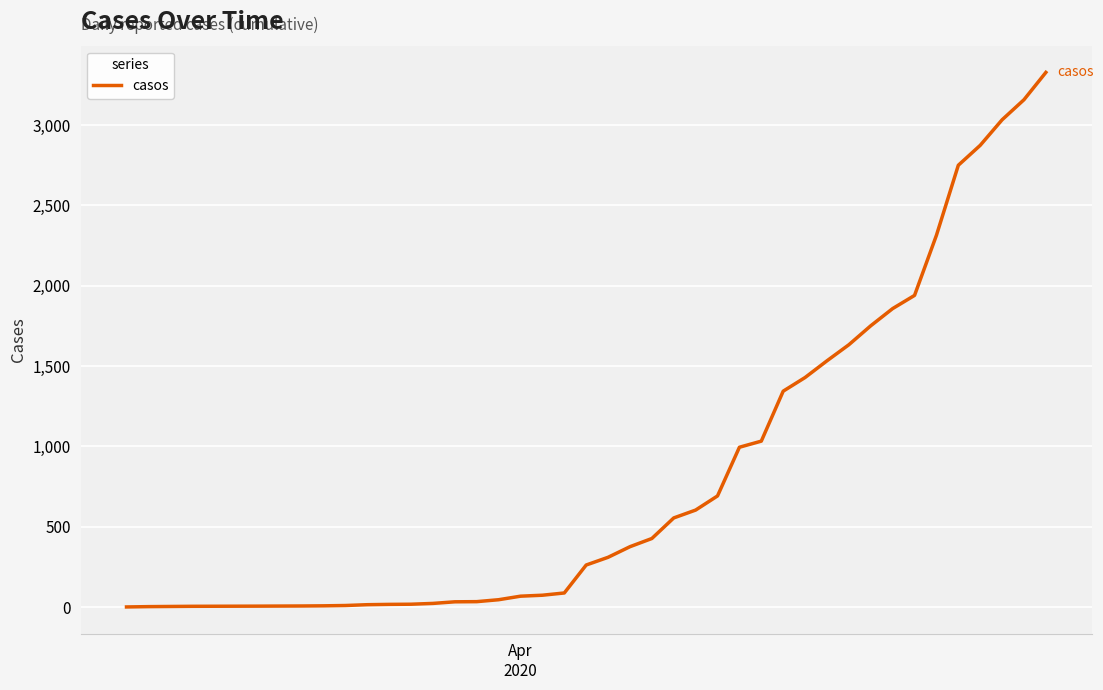

What is the difference between the maximum and minimum values?

3327